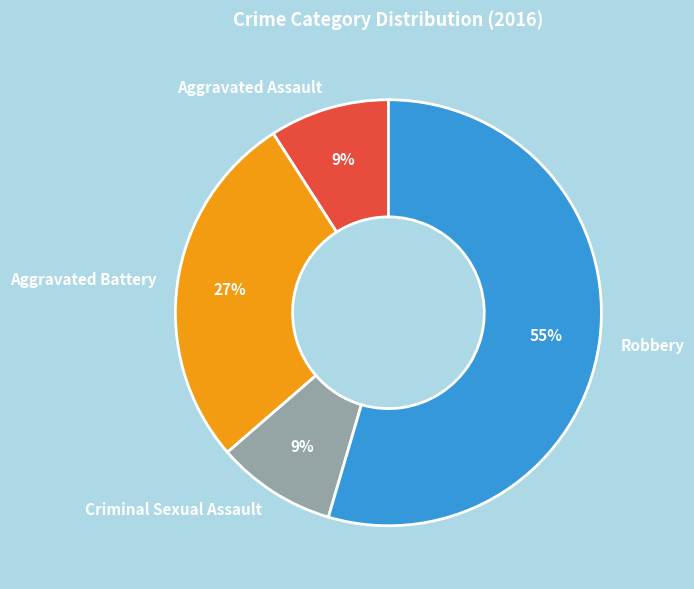

Which category has the biggest portion of the pie?

Robbery